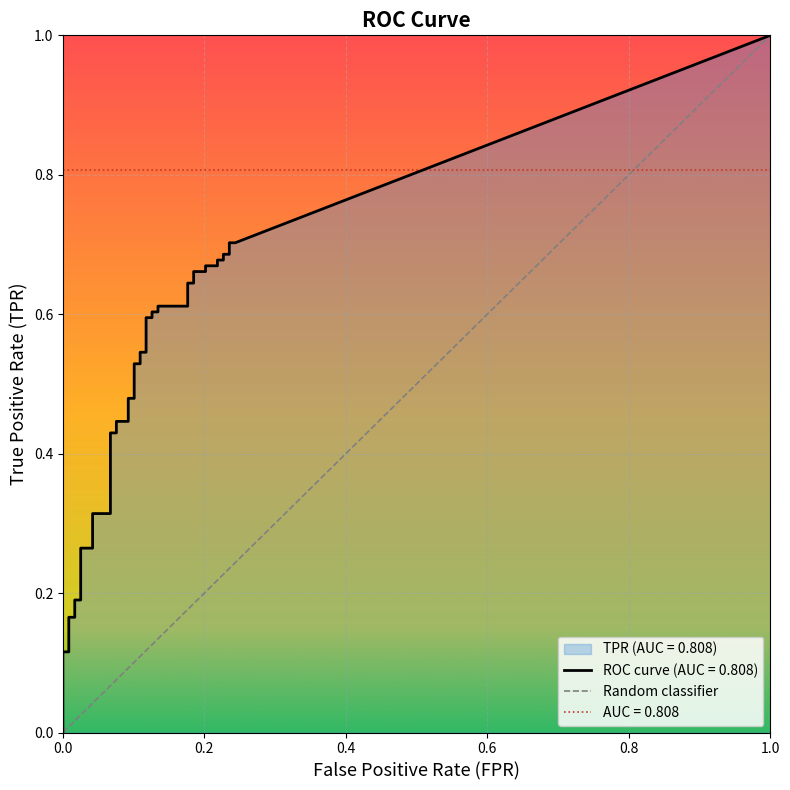

True or false: tpr and fpr intersect in this chart.

False